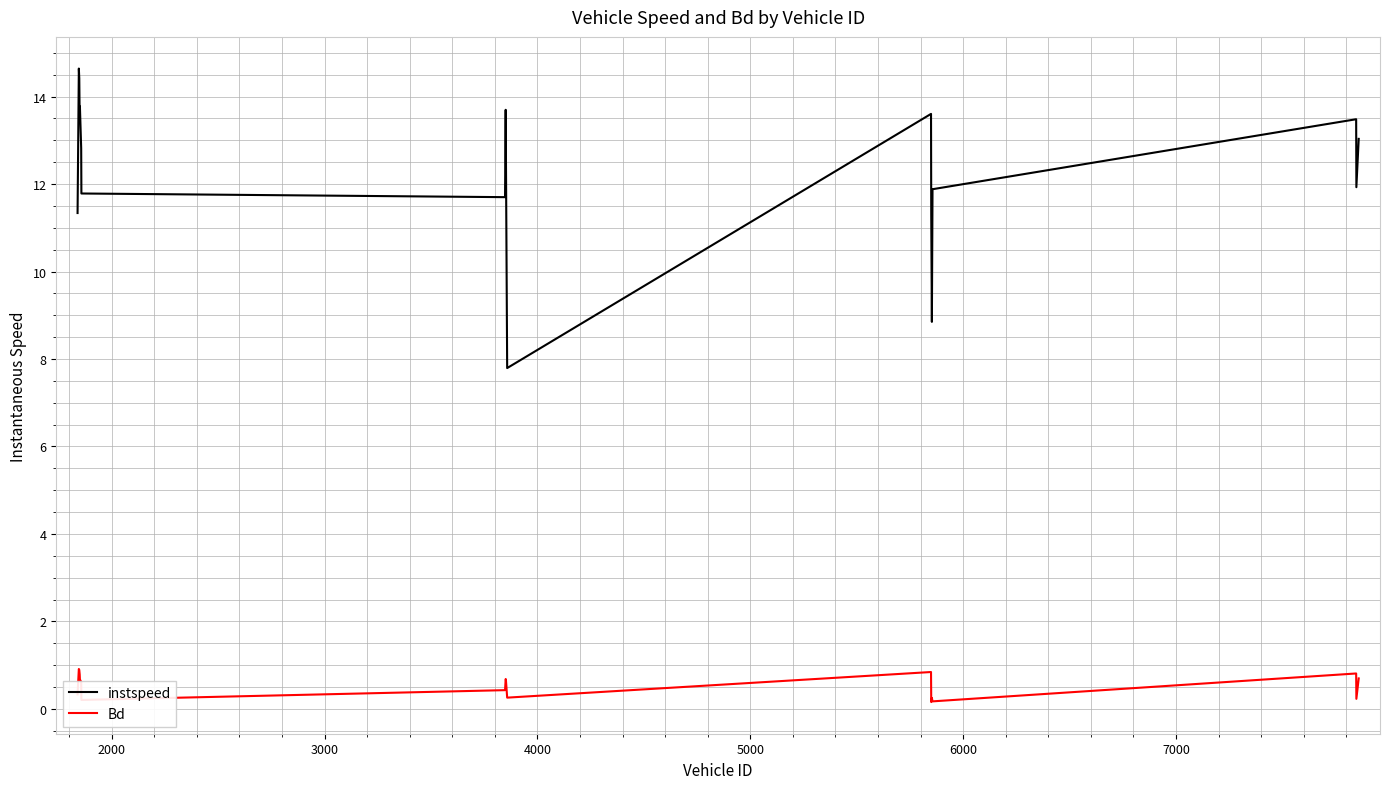

True or false: Bd and instspeed cross at least once.

False